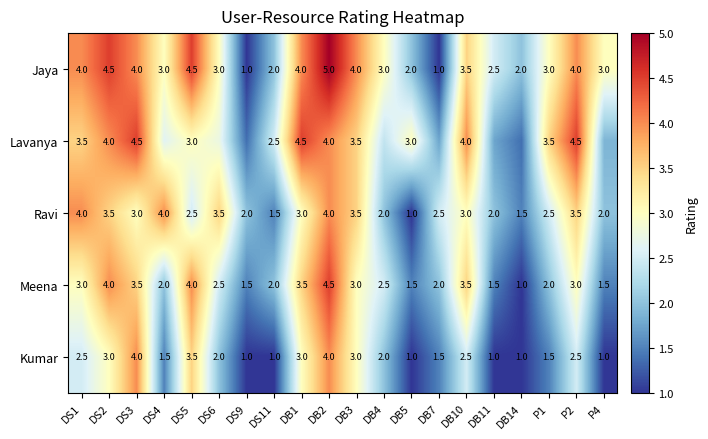

Rank the categories by Lavanya value from lowest to highest.

DS9, DB14, DB7, DB11, P4, DB4, DS11, DS4, DS6, DS5, DB5, DS1, DB3, P1, DS2, DB2, DB10, DS3, DB1, P2